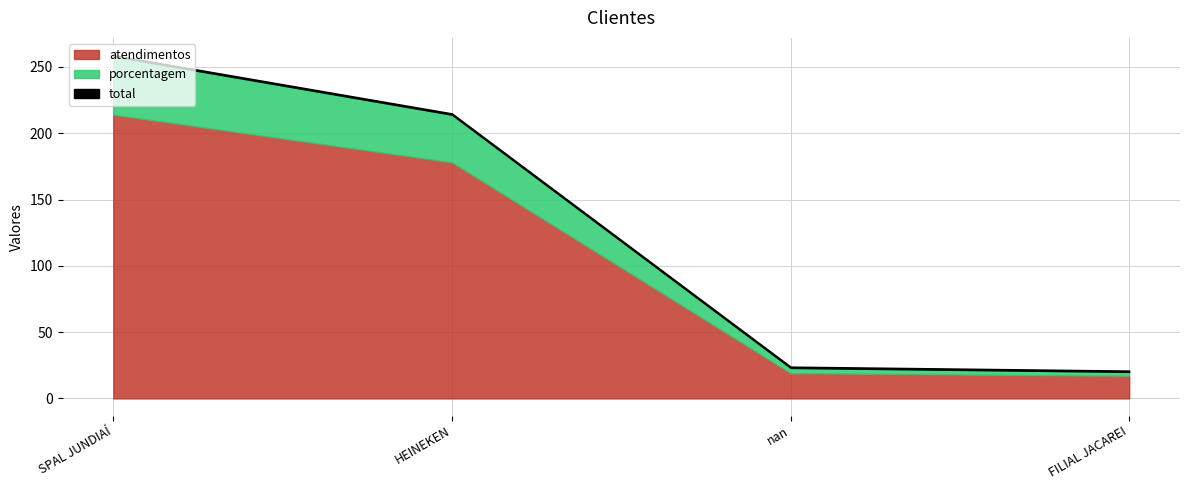

At which category does the chart reach its minimum across all series?

FILIAL JACAREI